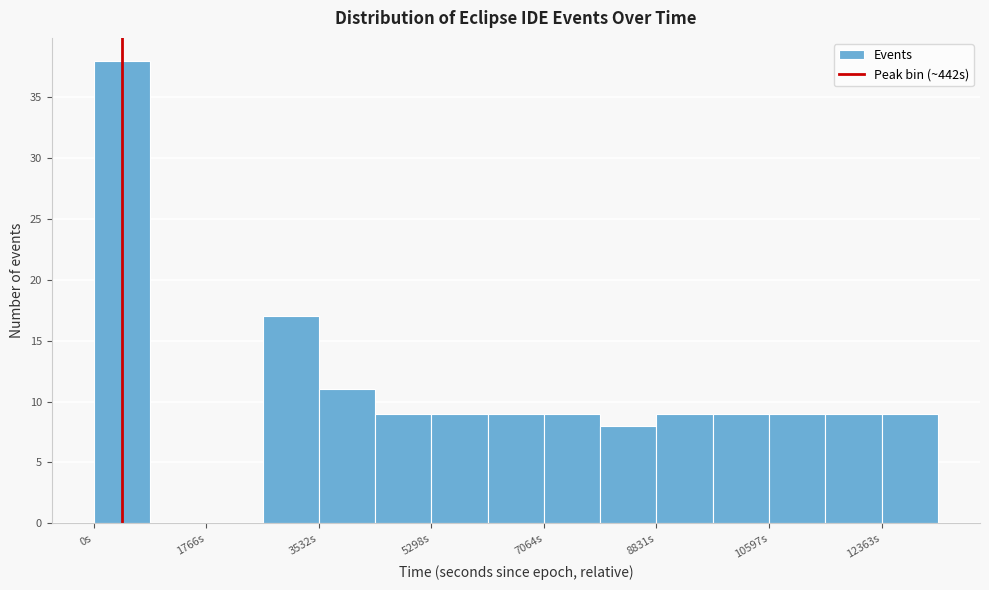

Which range on the x-axis has the tallest bar?

0 to 800